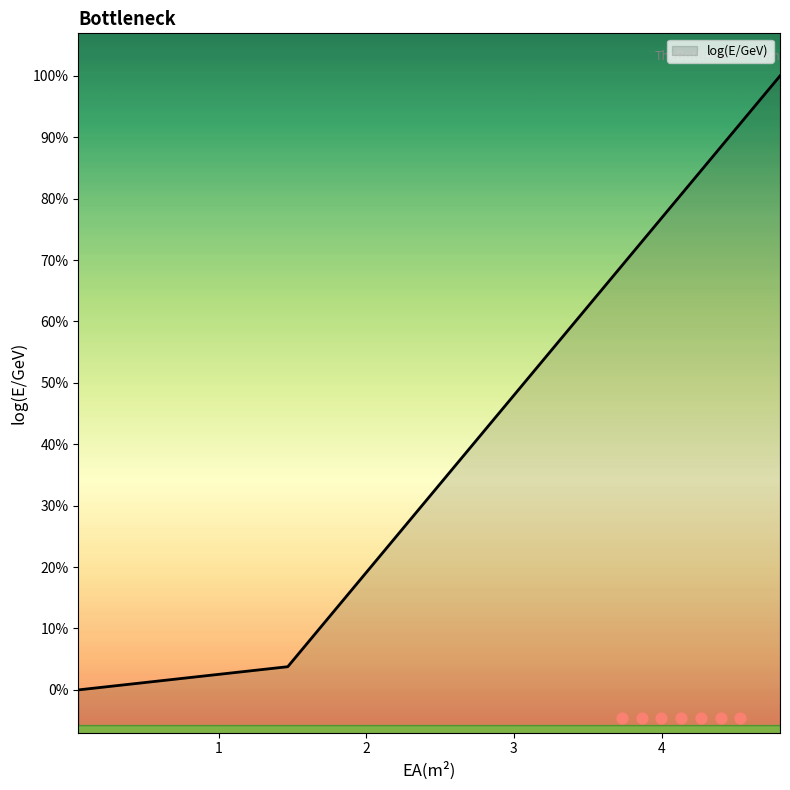

What is the change in value from 3.1992395 to 3.9992394?

+0.8